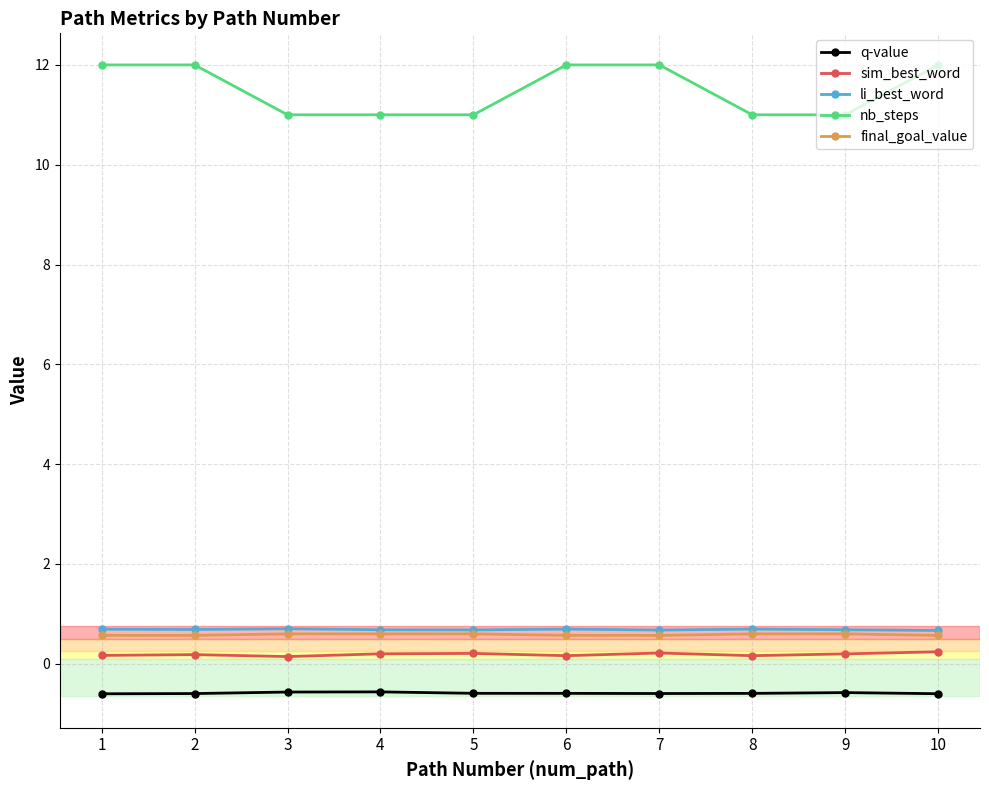

Which series has the largest range (max minus min)?

nb_steps